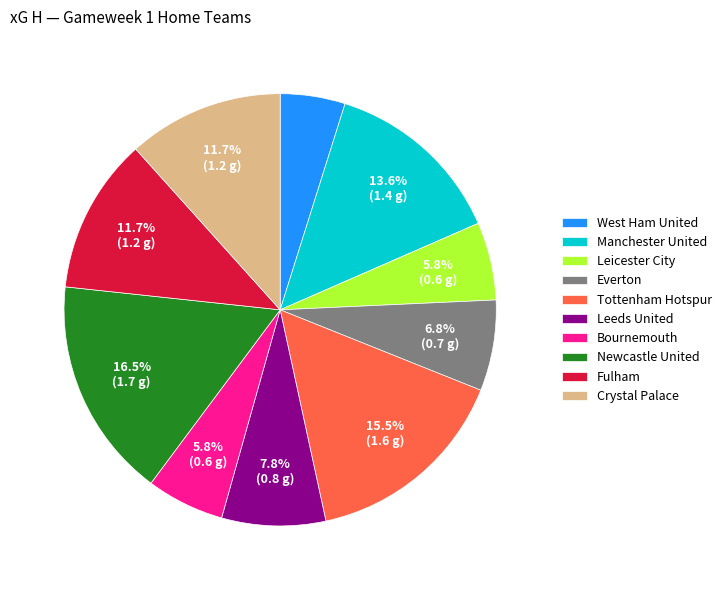

Does West Ham United account for over 50% of the chart?

No